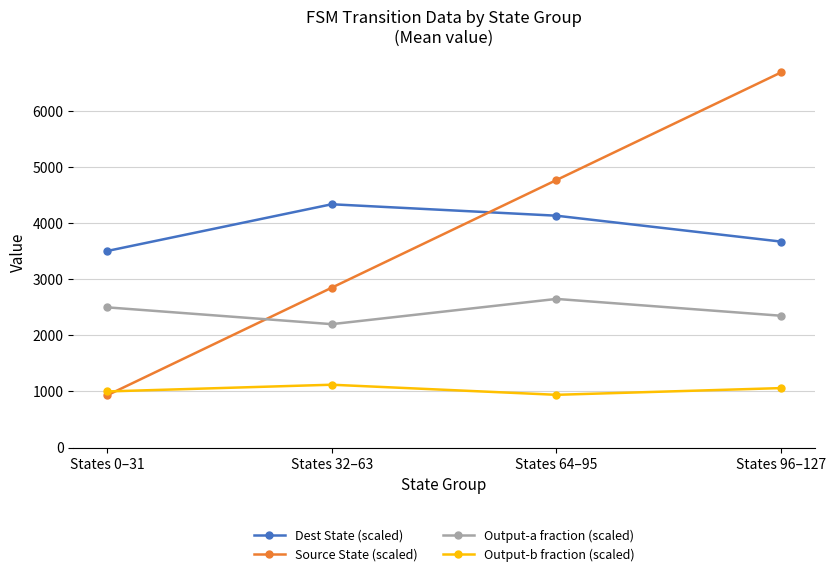

At which label does Output-b fraction (scaled) reach its minimum?

States 64–95